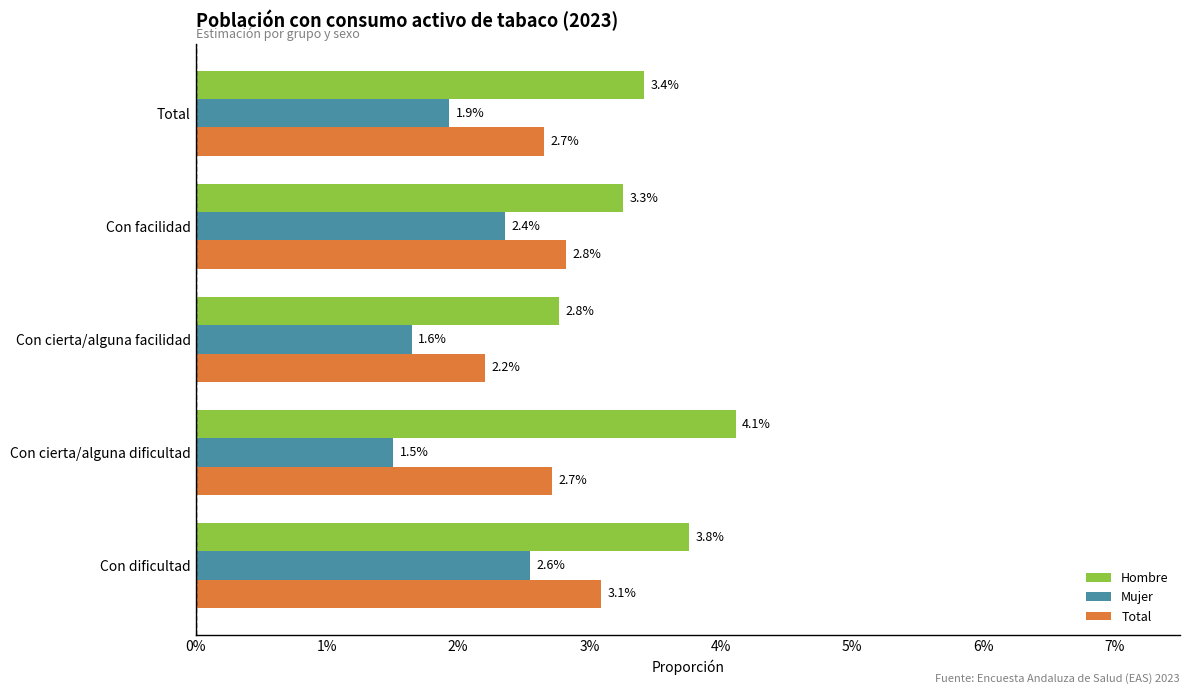

What are all the series names shown in the legend?

Hombre, Mujer, Total